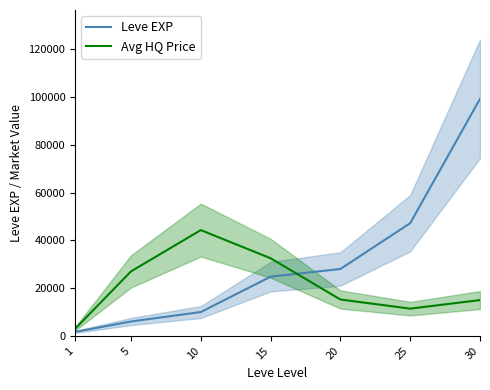

Reading left to right, extract all data points from this chart.

Leve EXP: 1690	6030	9990	24790	28010	47200	99220
Avg HQ Price: 3000	27003	44290	32506	15242	11406	15000